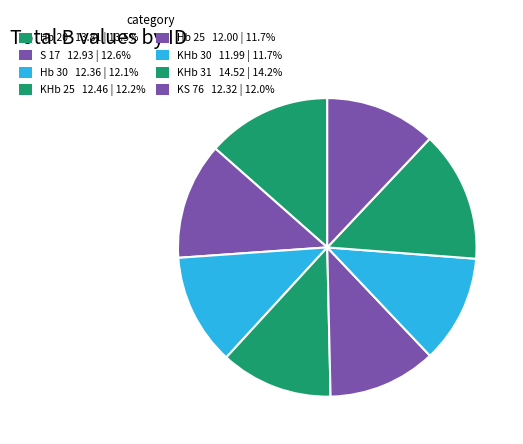

True or false: Hb 20 accounts for 26% of the total.

False